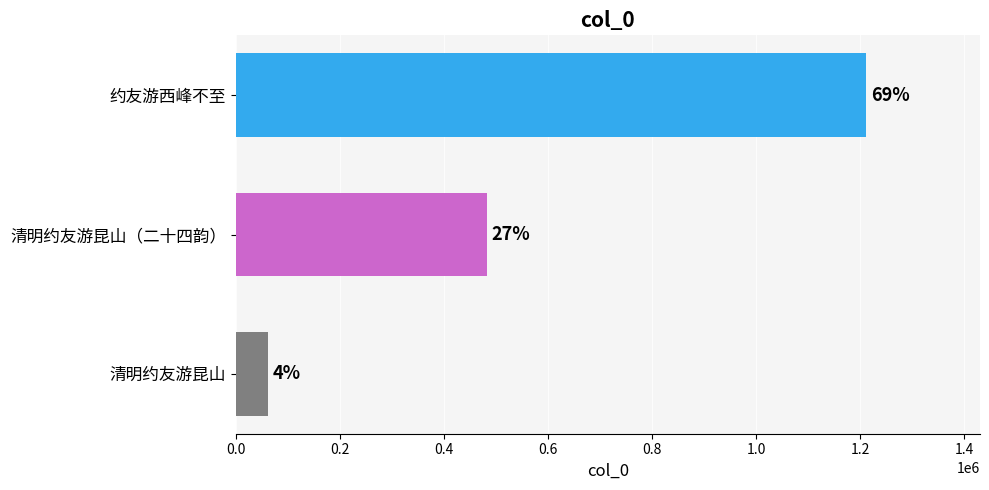

How many bars are there in total?

3